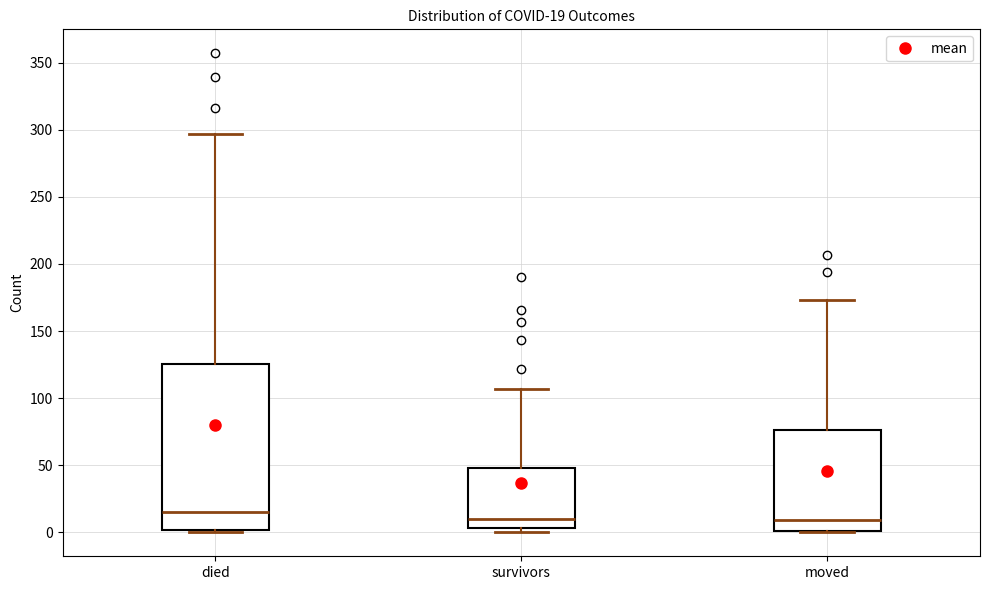

Which box's median line is the highest?

died